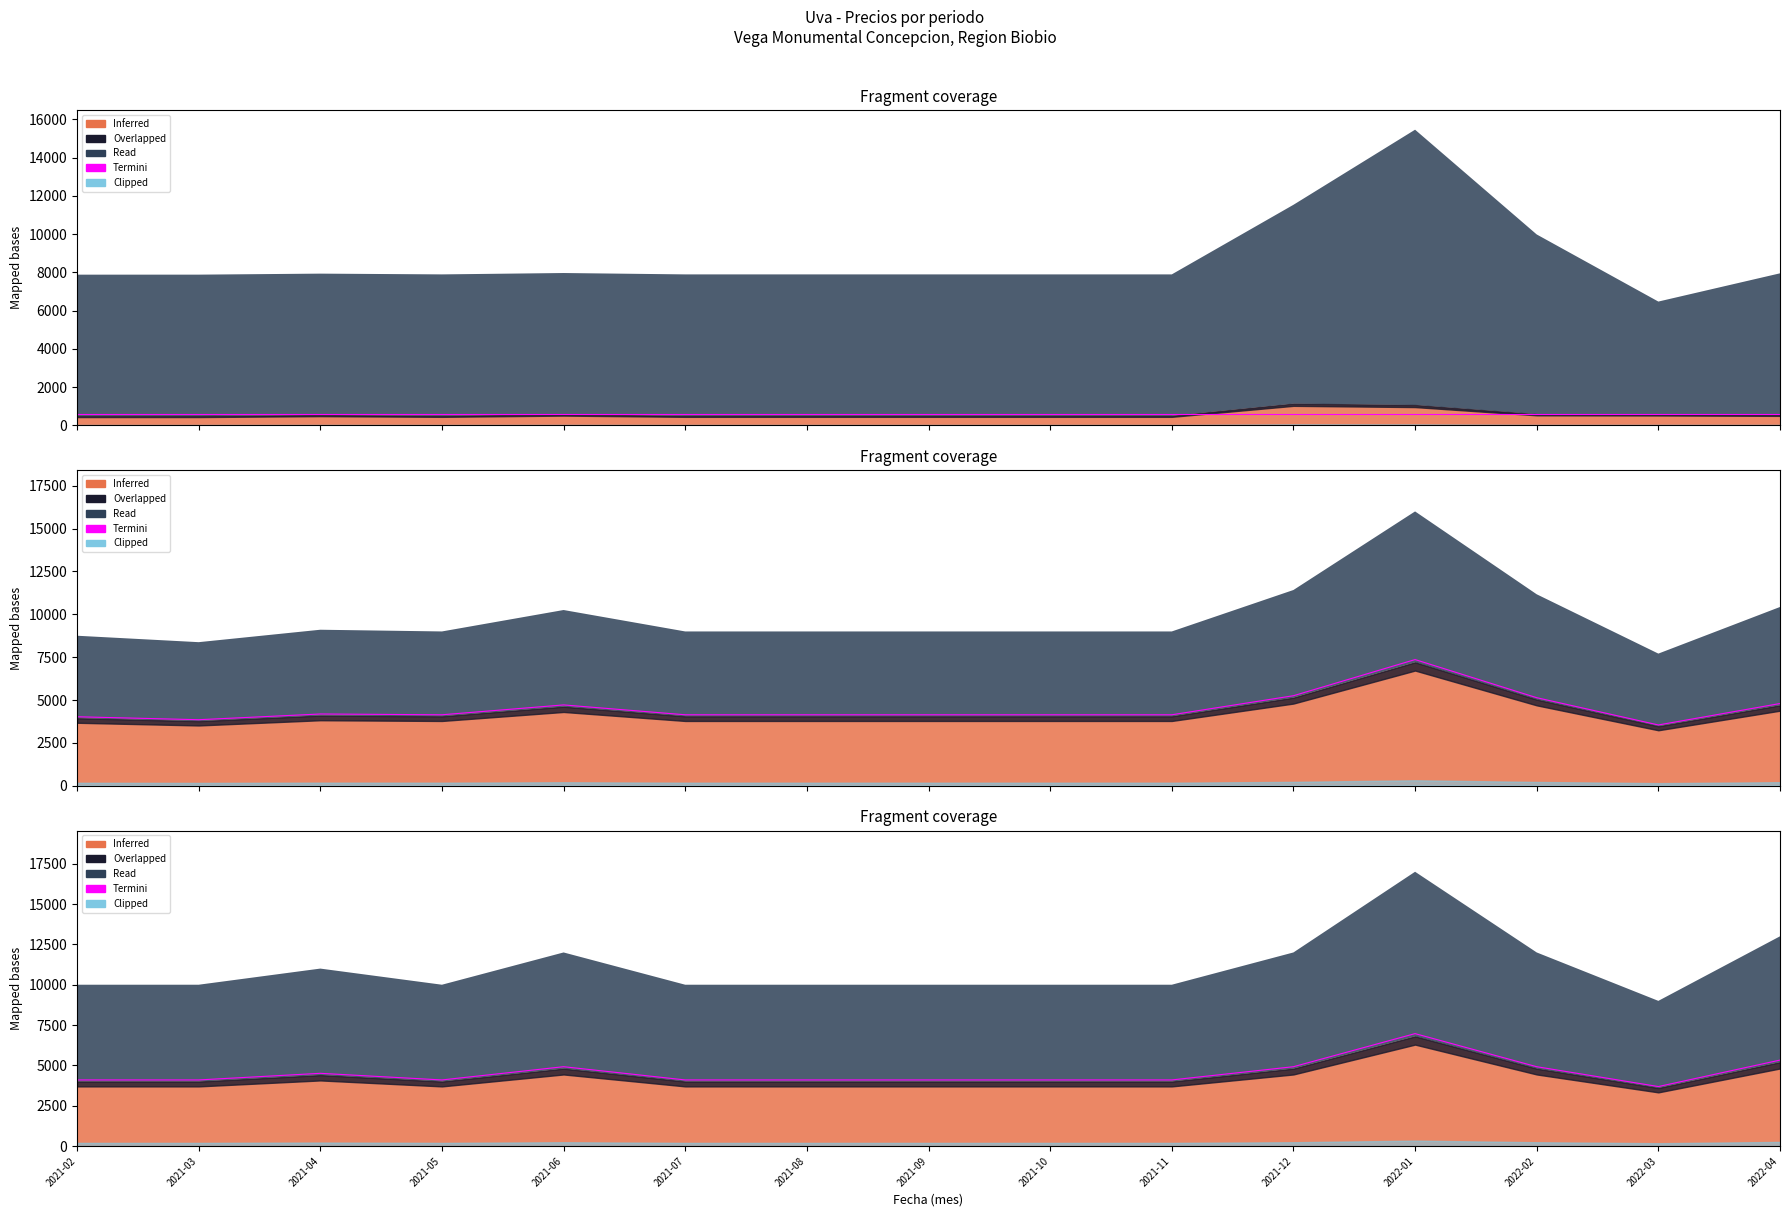

What position from the left is 2021-05?

4